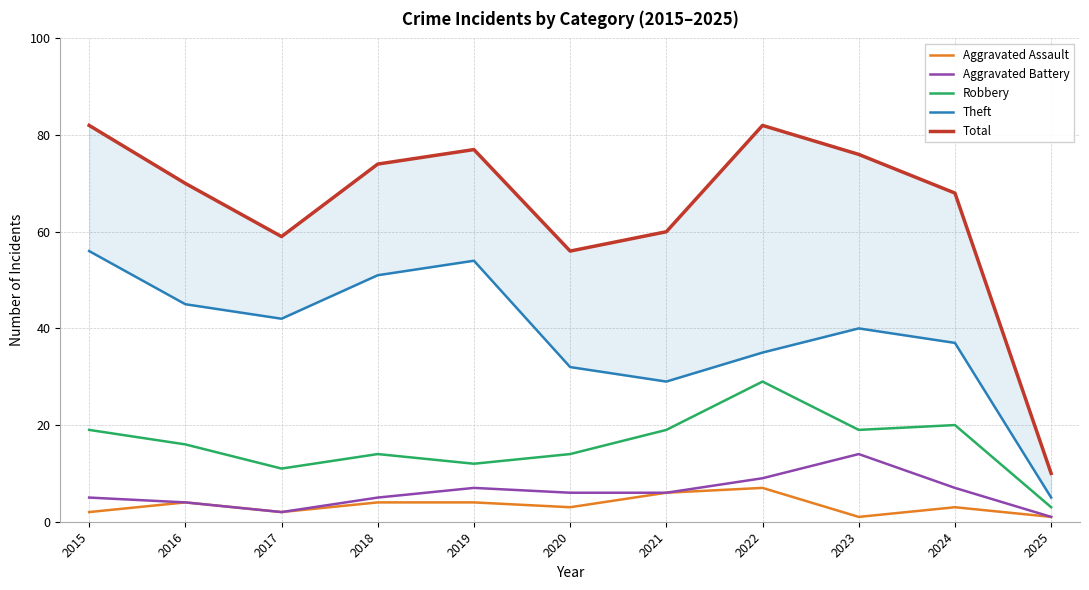

Reading left to right, transcribe all the data shown in this chart.

Aggravated Assault: 2015=2	2016=4	2017=2	2018=4	2019=4	2020=3	2021=6	2022=7	2023=1	2024=3	2025=1
Aggravated Battery: 2015=5	2016=4	2017=2	2018=5	2019=7	2020=6	2021=6	2022=9	2023=14	2024=7	2025=1
Robbery: 2015=19	2016=16	2017=11	2018=14	2019=12	2020=14	2021=19	2022=29	2023=19	2024=20	2025=3
Theft: 2015=56	2016=45	2017=42	2018=51	2019=54	2020=32	2021=29	2022=35	2023=40	2024=37	2025=5
Total: 2015=82	2016=70	2017=59	2018=74	2019=77	2020=56	2021=60	2022=82	2023=76	2024=68	2025=10